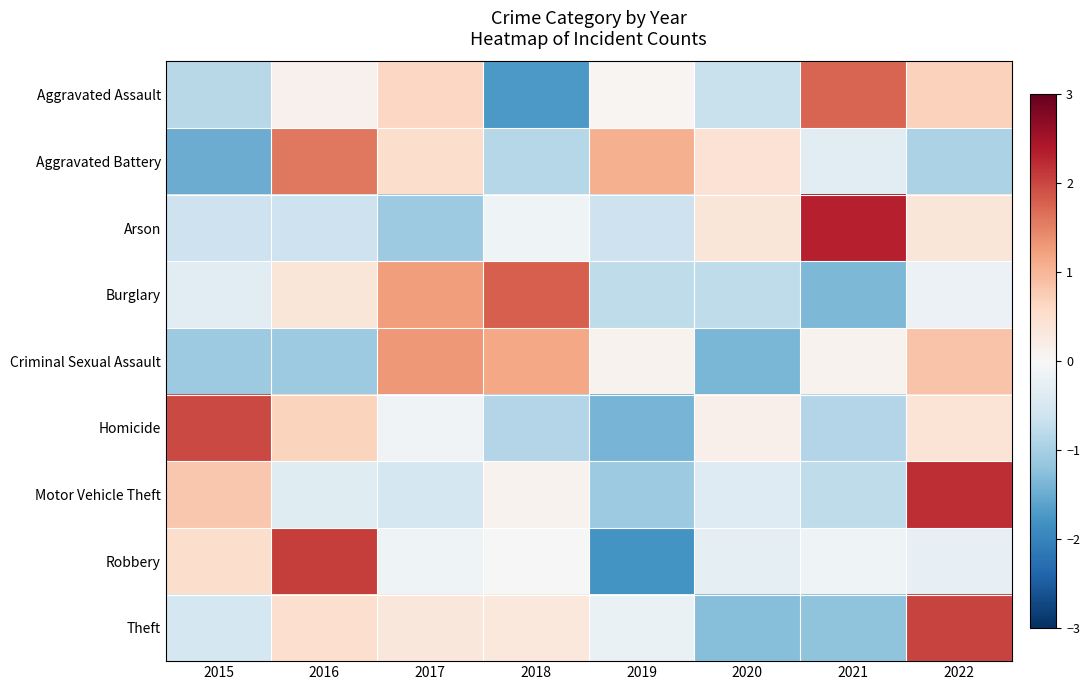

Reading left to right, list all the values displayed in this chart.

Aggravated Assault: 2015=-0.8	2016=0.1	2017=0.6	2018=-1.7	2019=0.1	2020=-0.7	2021=1.7	2022=0.7
Aggravated Battery: 2015=-1.5	2016=1.6	2017=0.5	2018=-0.8	2019=1.1	2020=0.4	2021=-0.3	2022=-1.0
Arson: 2015=-0.6	2016=-0.6	2017=-1.1	2018=-0.1	2019=-0.6	2020=0.4	2021=2.3	2022=0.4
Burglary: 2015=-0.3	2016=0.4	2017=1.2	2018=1.8	2019=-0.8	2020=-0.8	2021=-1.3	2022=-0.2
Criminal Sexual Assault: 2015=-1.1	2016=-1.1	2017=1.3	2018=1.2	2019=0.1	2020=-1.4	2021=0.1	2022=0.9
Homicide: 2015=2.0	2016=0.7	2017=-0.1	2018=-0.9	2019=-1.4	2020=0.2	2021=-0.9	2022=0.4
Motor Vehicle Theft: 2015=0.8	2016=-0.4	2017=-0.5	2018=0.1	2019=-1.1	2020=-0.4	2021=-0.8	2022=2.2
Robbery: 2015=0.5	2016=2.1	2017=-0.1	2018=-0.0	2019=-1.8	2020=-0.3	2021=-0.1	2022=-0.2
Theft: 2015=-0.5	2016=0.5	2017=0.3	2018=0.3	2019=-0.2	2020=-1.3	2021=-1.2	2022=2.0